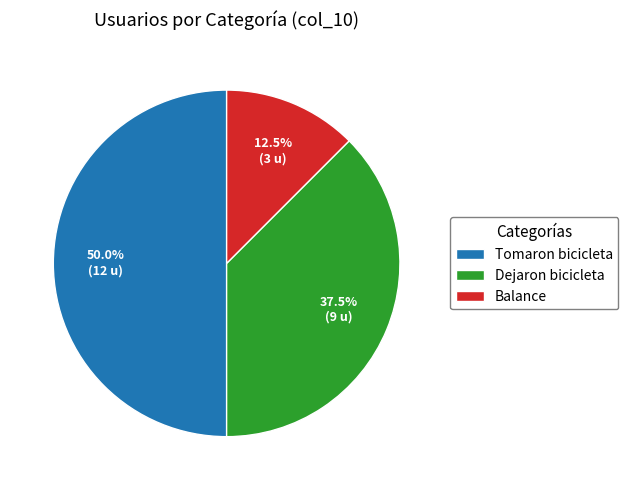

Which slice is the smallest?

Balance